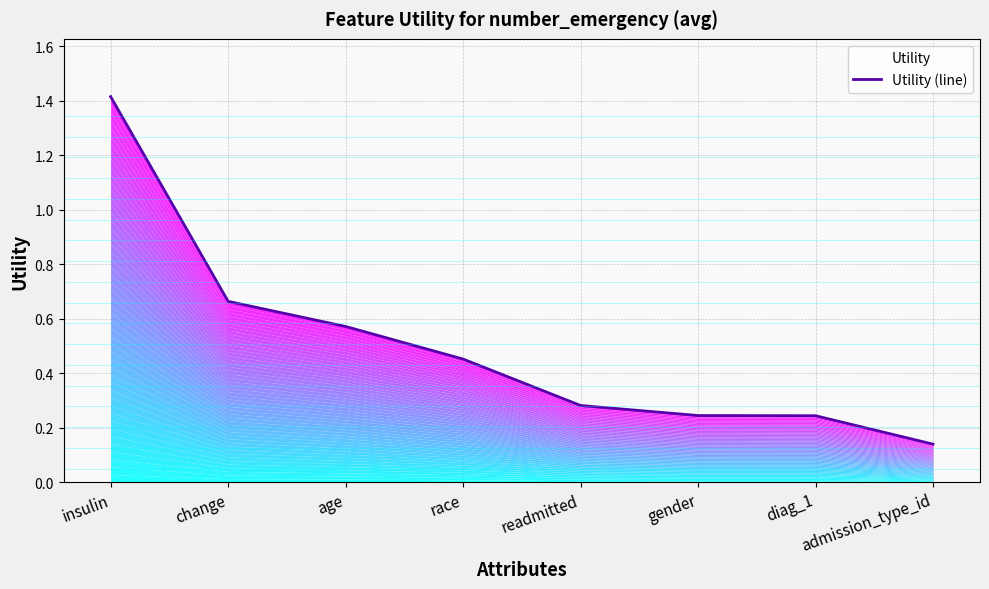

What value does the data have at diag_1?

0.2